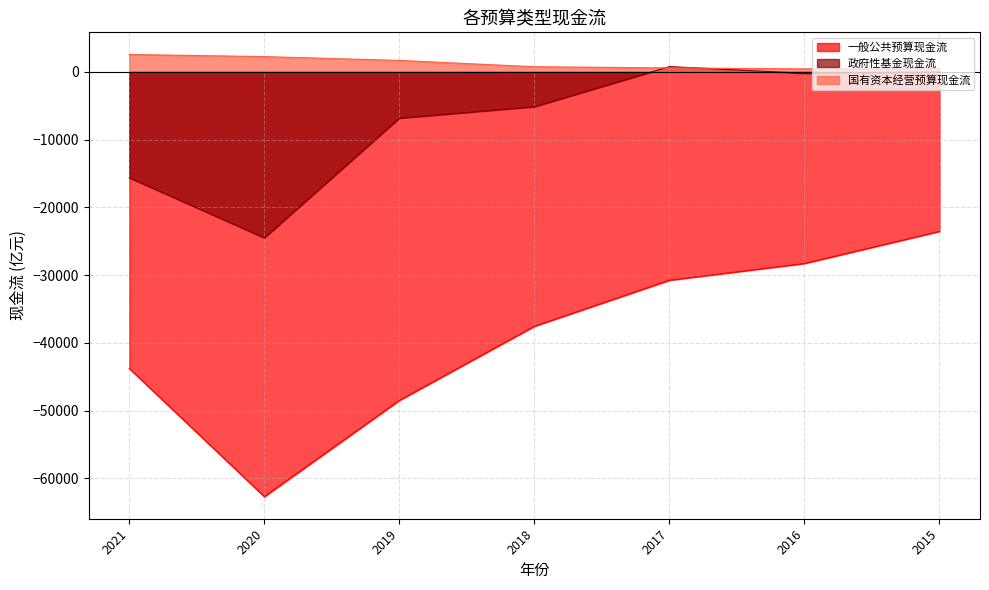

Reading right to left, list all the values displayed in this chart.

一般公共预算现金流: -23551	-28289	-30763	-37554	-48492	-62693	-43783
政府性基金现金流: -34	-233	762	-5157	-6849	-24510	-15637
国有资本经营预算现金流: 481	431	568	741	1673	2234	2555